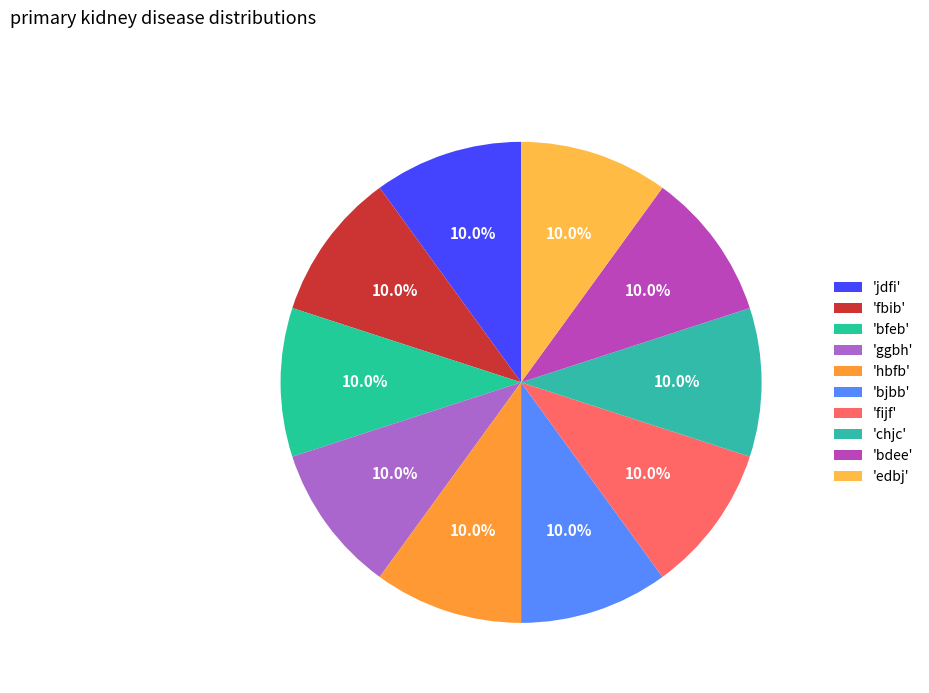

How many segments does this pie chart have?

10